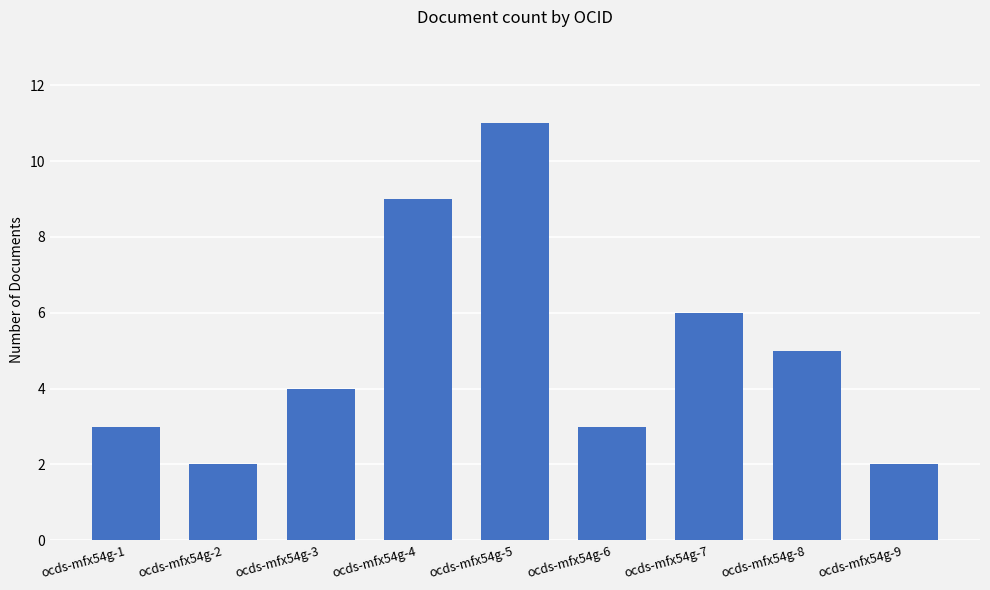

What is the value of the 5th bar from the left?

11